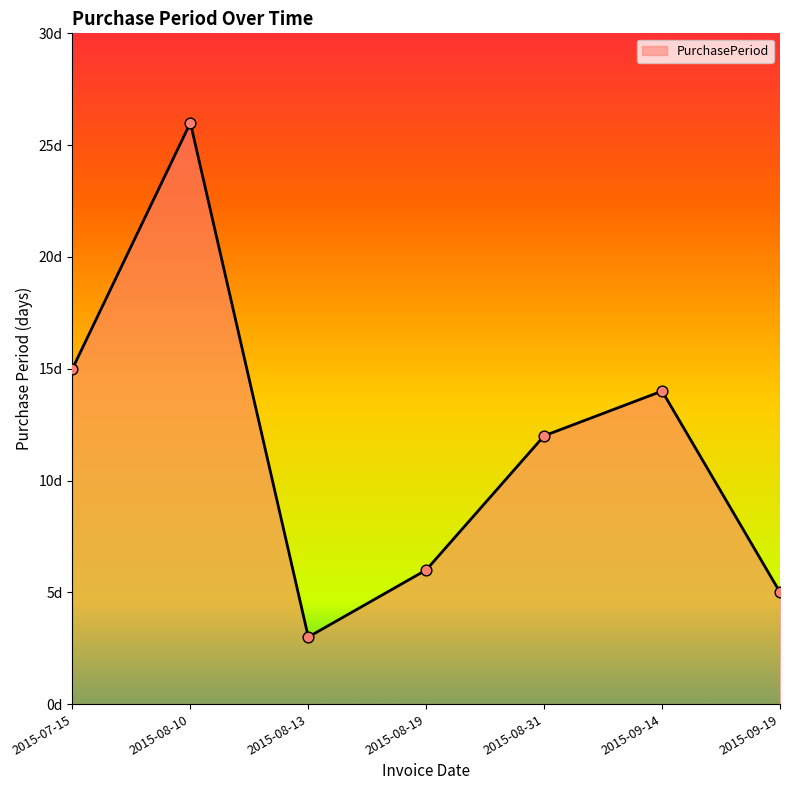

Between 2015-08-13 and 2015-09-19, which is larger?

2015-09-19